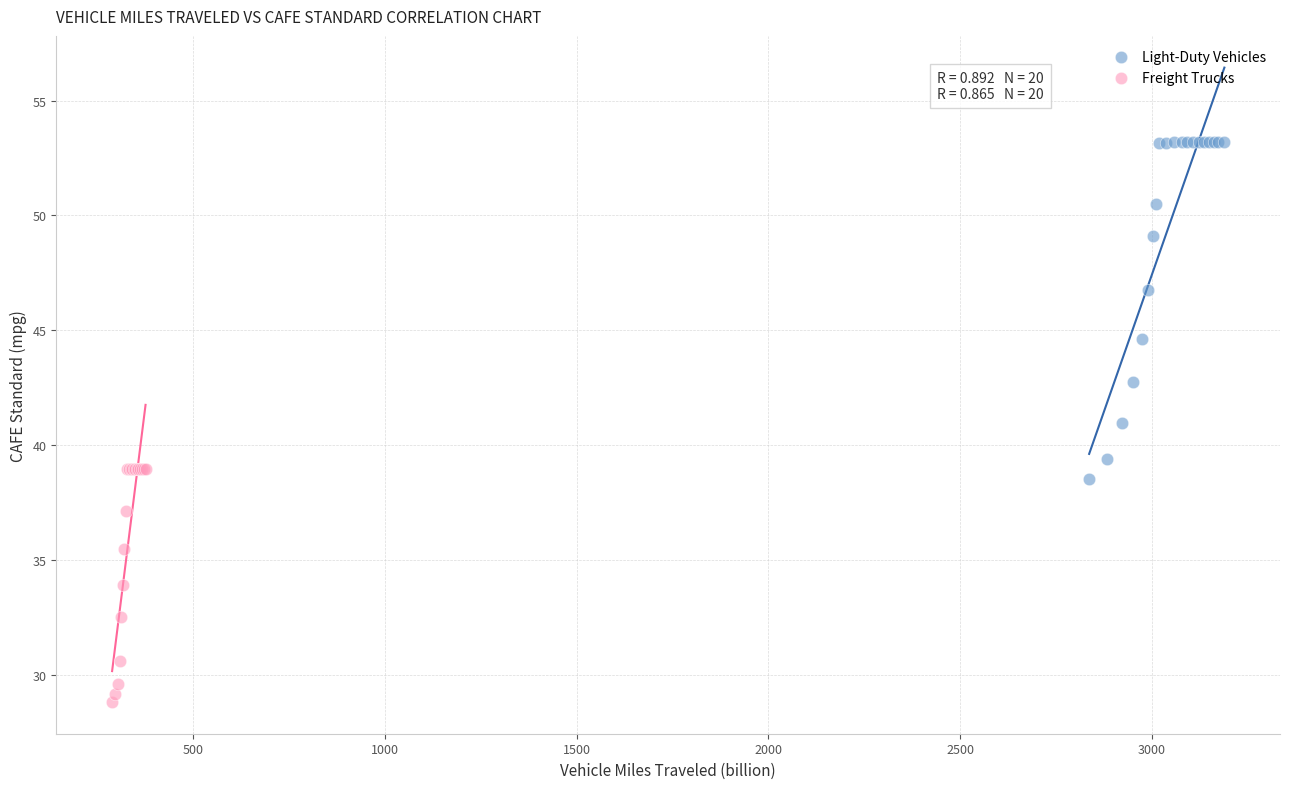

Which series contains the highest Y value?

Light-Duty Vehicles